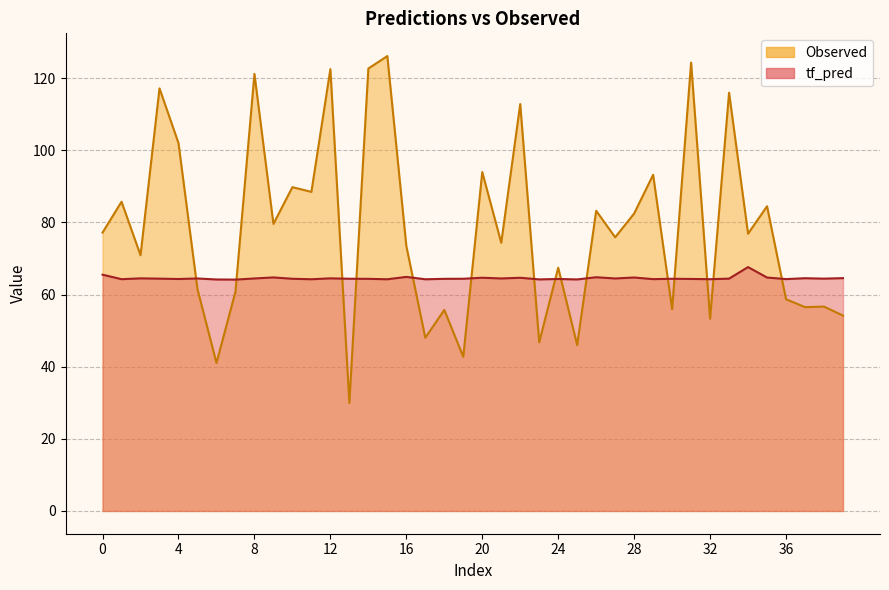

At which category is the sum across all series the highest?

15